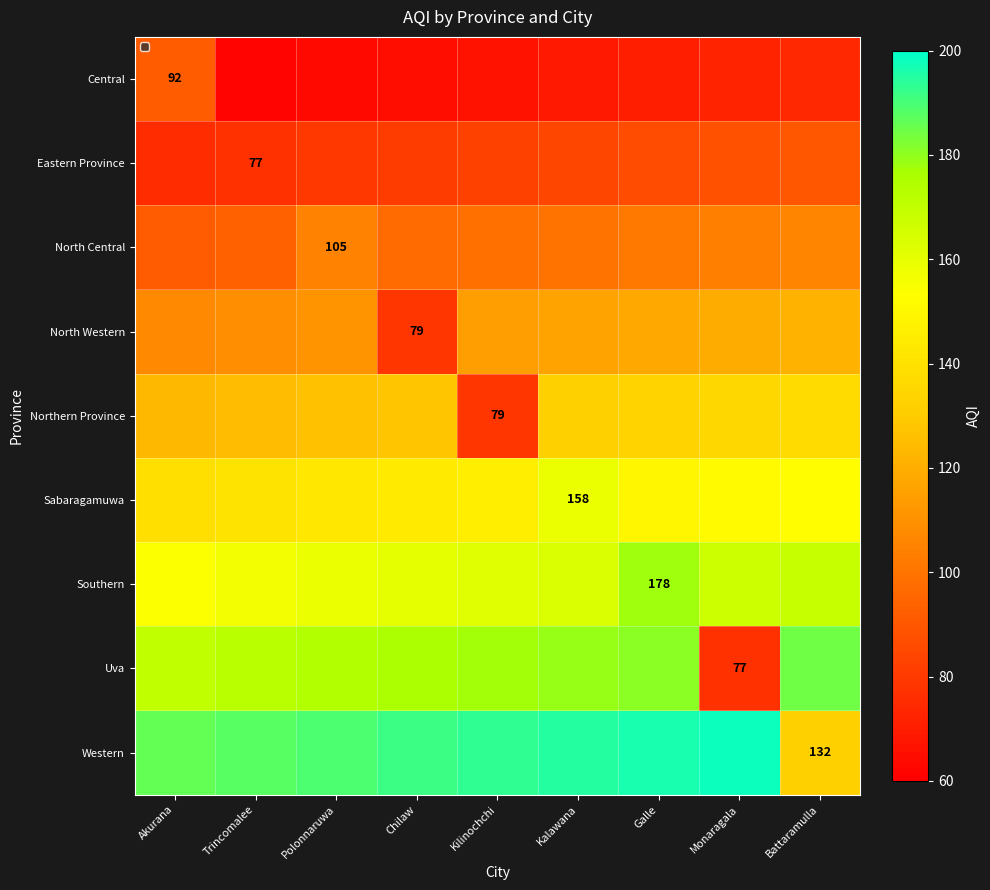

List the series in order of their peak value, lowest first.

Central, Eastern Province, North Central, North Western, Northern Province, Sabaragamuwa, Southern, Uva, Western